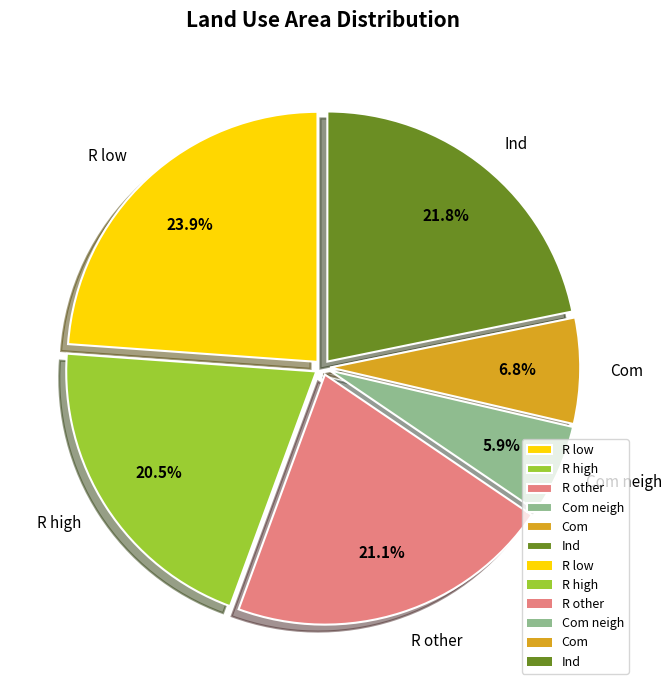

To the nearest percent, what is the combined percentage of R other and R low?

45%